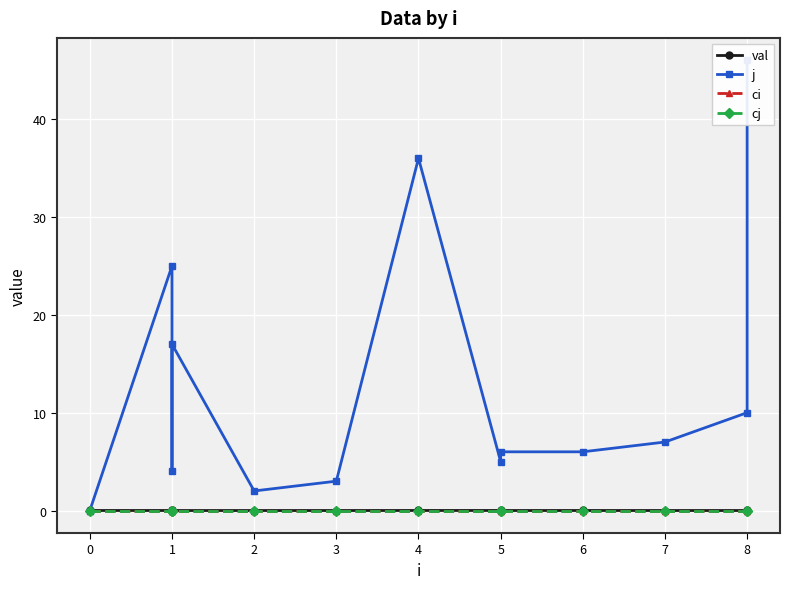

True or false: cj and j intersect in this chart.

False